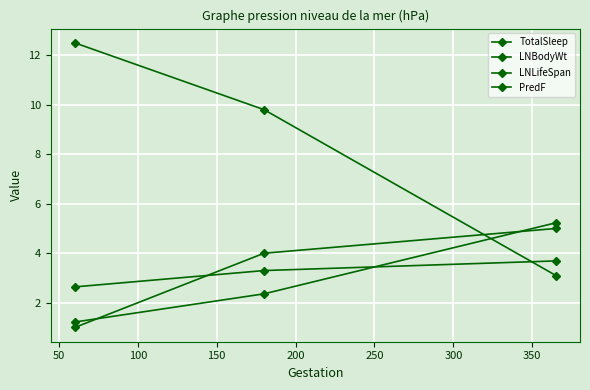

What is the difference between the maximum and minimum values in the LNBodyWt series?

4.0